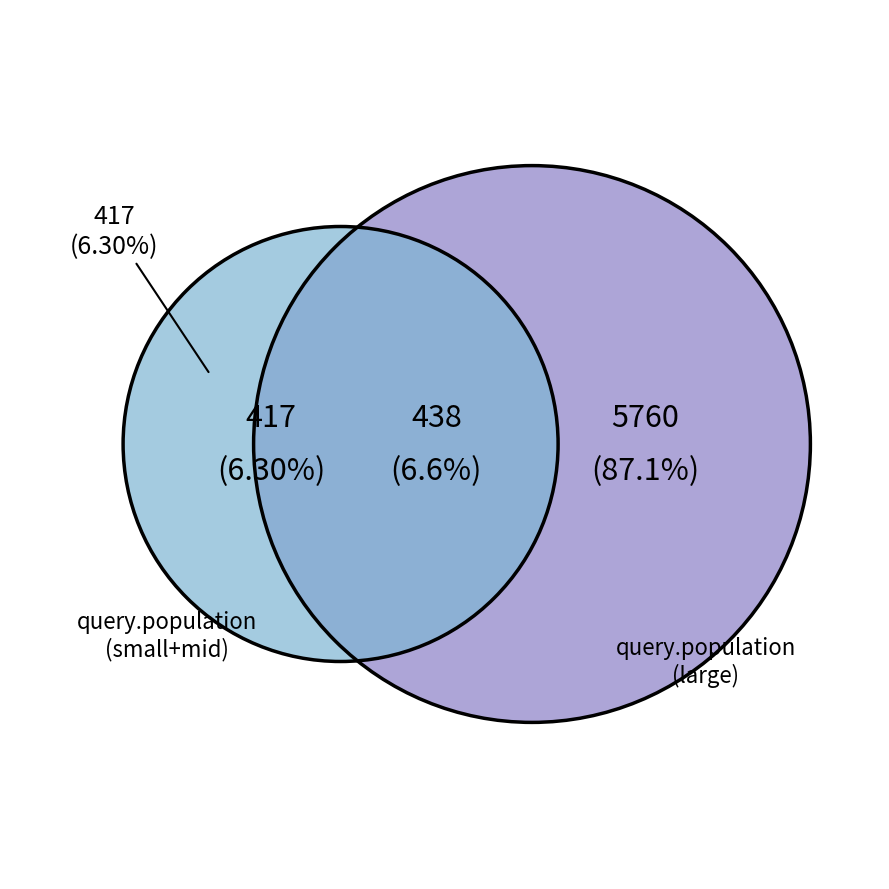

Is there a majority slice in this chart?

Yes